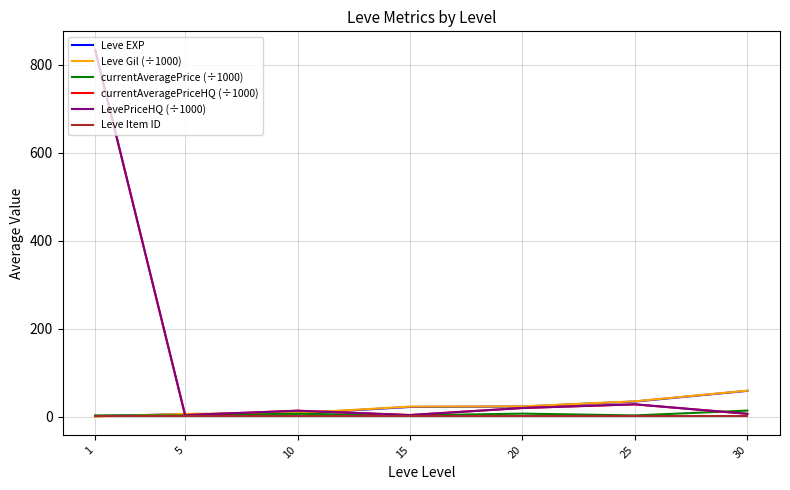

Which label corresponds to the largest value in the chart?

1